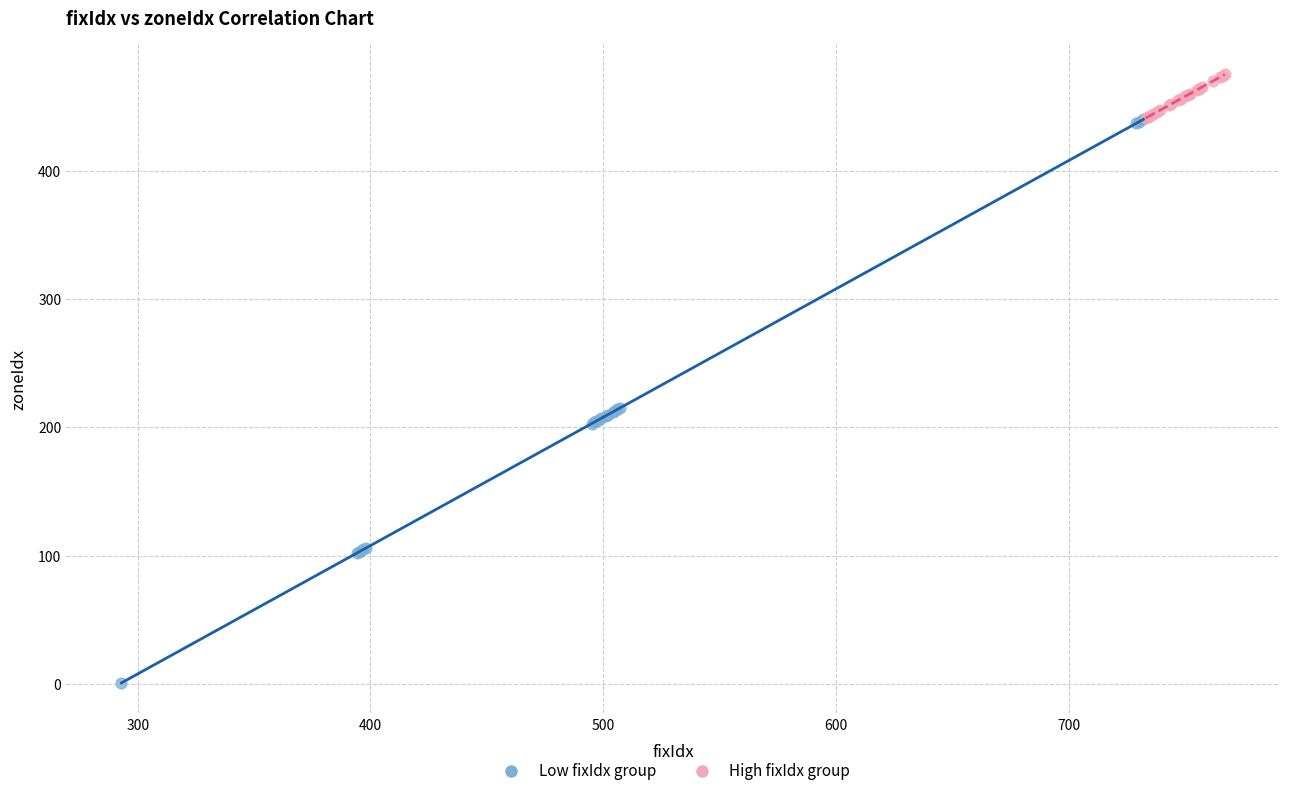

Which series reaches the maximum Y coordinate?

High fixIdx group